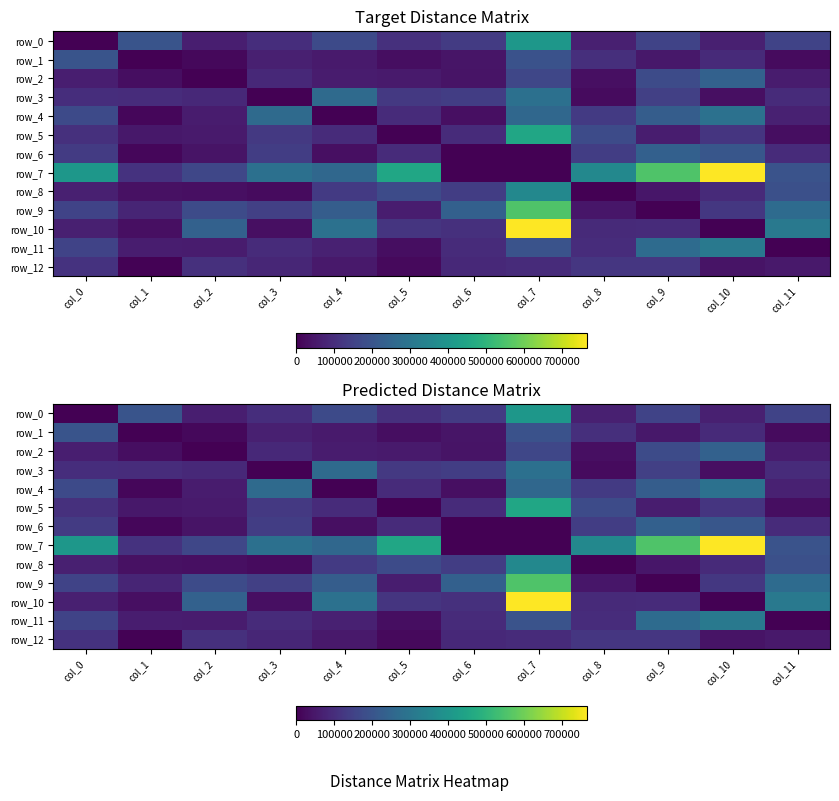

Reading left to right, transcribe all the data shown in this chart.

row_0: col_0=0.0	col_1=200059.8	col_2=65346.0	col_3=100063.5	col_4=172072.9	col_5=106286.0	col_6=134612.6	col_7=407425.6	col_8=67724.5	col_9=153792.3	col_10=67642.9	col_11=153437.7
row_1: col_0=200059.9	col_1=0.0	col_2=17736.1	col_3=68527.6	col_4=54609.0	col_5=29282.0	col_6=43852.9	col_7=191998.7	col_8=104214.1	col_9=50531.9	col_10=92818.4	col_11=22529.6
row_2: col_0=65346.0	col_1=27736.1	col_2=0.0	col_3=89842.5	col_4=57678.8	col_5=55624.2	col_6=40628.7	col_7=163262.7	col_8=32458.4	col_9=175660.0	col_10=236867.0	col_11=58630.7
row_3: col_0=100063.5	col_1=98527.6	col_2=89842.5	col_3=0.0	col_4=265497.9	col_5=127289.2	col_6=139869.0	col_7=283152.5	col_8=23861.3	col_9=145704.2	col_10=30503.7	col_11=93689.3
row_4: col_0=172072.9	col_1=14609.0	col_2=57678.8	col_3=265498.0	col_4=0.0	col_5=93267.7	col_6=30248.2	col_7=256209.6	col_8=130678.4	col_9=226348.5	col_10=284991.9	col_11=70295.4
row_5: col_0=106286.0	col_1=49282.0	col_2=55624.1	col_3=127289.2	col_4=93267.7	col_5=0.0	col_6=93056.4	col_7=455118.7	col_8=176732.9	col_9=60716.0	col_10=119650.9	col_11=28381.0
row_6: col_0=134612.6	col_1=13852.9	col_2=40628.7	col_3=139869.0	col_4=30248.2	col_5=93056.4	col_6=0.0	col_7=970.8	col_8=140248.3	col_9=236531.6	col_10=206325.4	col_11=95754.9
row_7: col_0=407425.6	col_1=111998.7	col_2=163262.7	col_3=283152.5	col_4=256209.6	col_5=455118.7	col_6=970.8	col_7=0.0	col_8=358975.3	col_9=557268.3	col_10=767196.1	col_11=194814.7
row_8: col_0=67724.5	col_1=34214.1	col_2=32458.4	col_3=23861.3	col_4=130678.4	col_5=176732.9	col_6=140248.3	col_7=358975.3	col_8=0.0	col_9=47007.6	col_10=92056.6	col_11=187074.2
row_9: col_0=153792.3	col_1=80531.9	col_2=175660.0	col_3=145704.2	col_4=226348.5	col_5=60716.0	col_6=236531.6	col_7=557268.3	col_8=47007.6	col_9=0.0	col_10=124388.0	col_11=269021.8
row_10: col_0=67642.9	col_1=32818.4	col_2=236867.0	col_3=30503.7	col_4=284991.8	col_5=119650.9	col_6=106325.4	col_7=767196.1	col_8=92056.6	col_9=94387.9	col_10=0.0	col_11=309698.4
row_11: col_0=153437.8	col_1=62529.6	col_2=58630.7	col_3=93689.3	col_4=70295.4	col_5=28381.0	col_6=95754.9	col_7=194814.7	col_8=97074.3	col_9=269021.9	col_10=309698.4	col_11=0.0
row_12: col_0=112072.0	col_1=3834.1	col_2=107812.3	col_3=81253.7	col_4=51478.7	col_5=18492.6	col_6=89892.4	col_7=93969.0	col_8=121989.8	col_9=120517.3	col_10=39174.5	col_11=52293.2